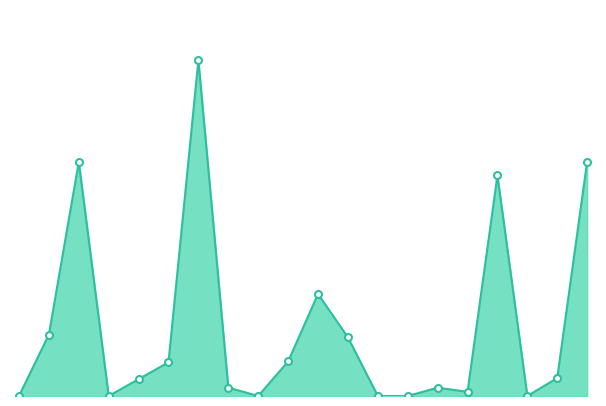

Does the chart have visible grid lines?

No